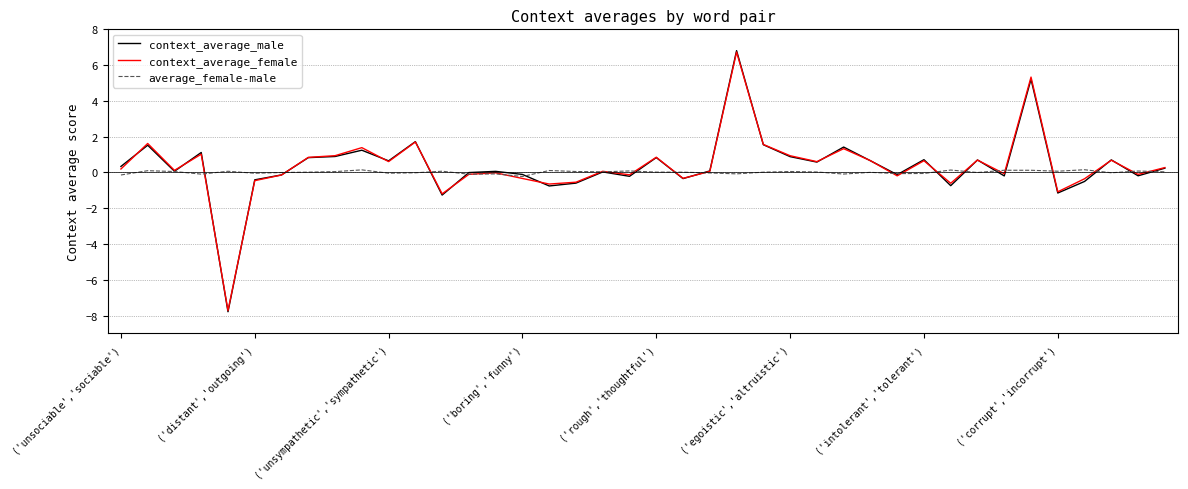

In context_average_male, how many points are lower than both neighbors (excluding endpoints)?

13